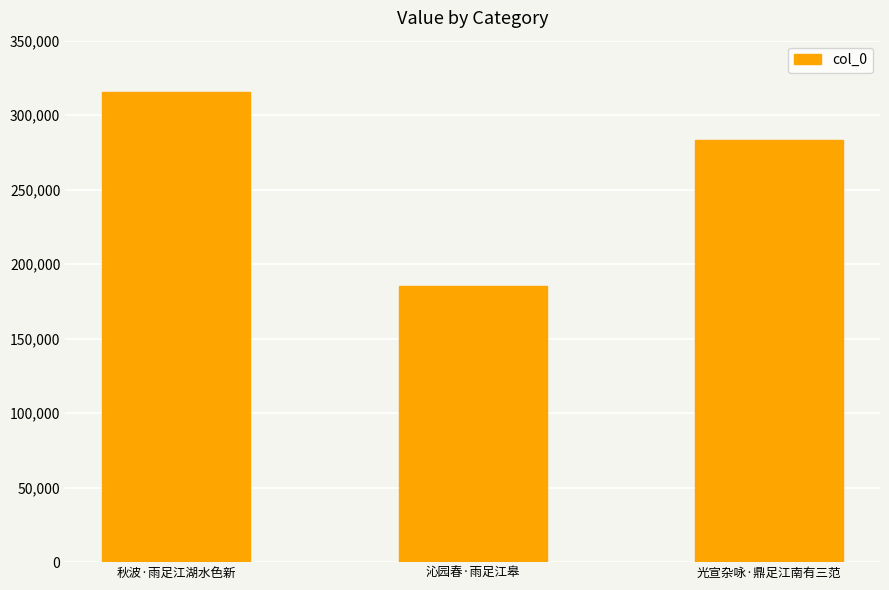

What is the label of the 2nd bar from the right?

沁园春·雨足江皋